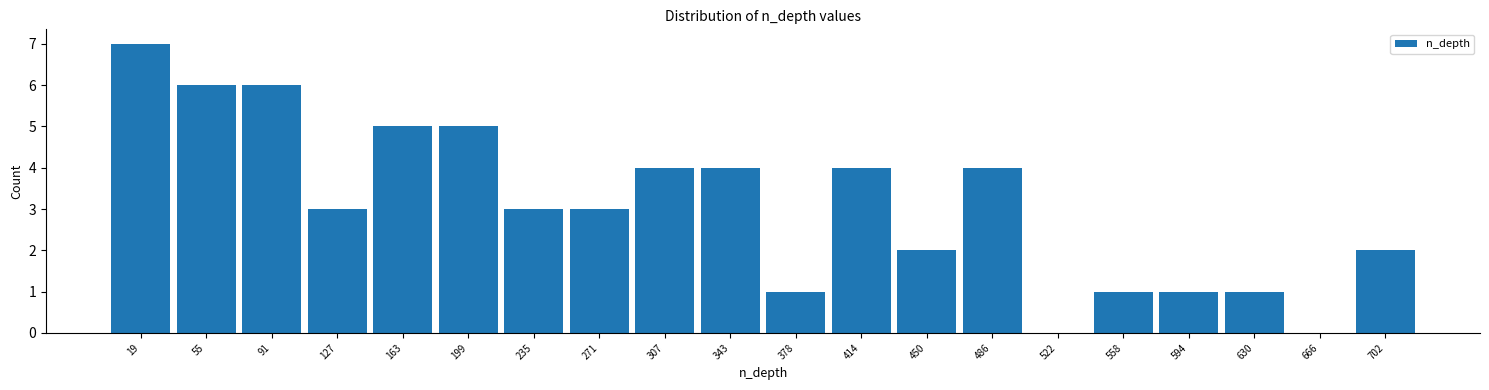

Reading left to right, list every bar in this chart as the range it spans on the x-axis followed by its height. Neither the bar edges nor the heights are printed on the chart, so give them approximately, as read against the axes.

0 to 40: 7
40 to 75: 6
75 to 110: 6
110 to 145: 3
145 to 180: 5
180 to 215: 5
215 to 255: 3
255 to 290: 3
290 to 325: 4
325 to 360: 4
360 to 395: 1
395 to 435: 4
435 to 470: 2
470 to 505: 4
505 to 540: 0
540 to 575: 1
575 to 610: 1
610 to 650: 1
650 to 685: 0
685 to 720: 2